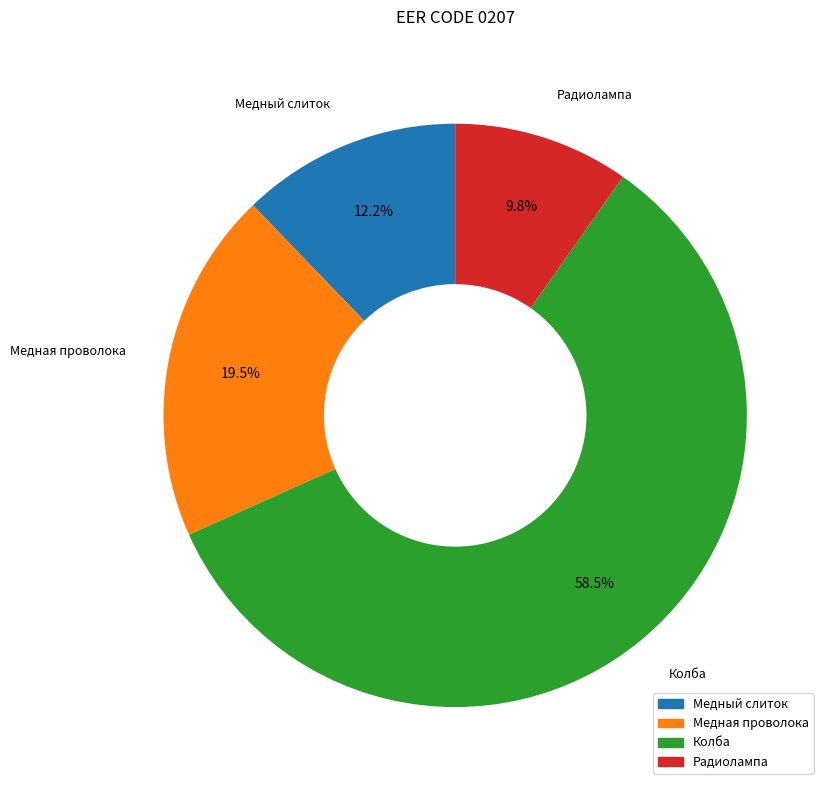

What is the largest slice in the pie chart?

Колба